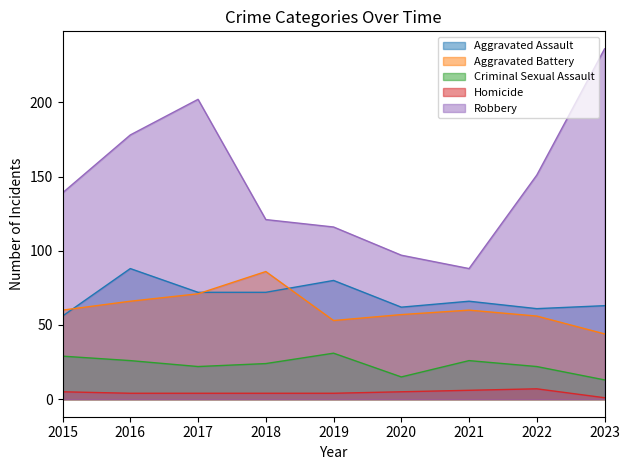

Which series has the largest total across all categories?

Robbery